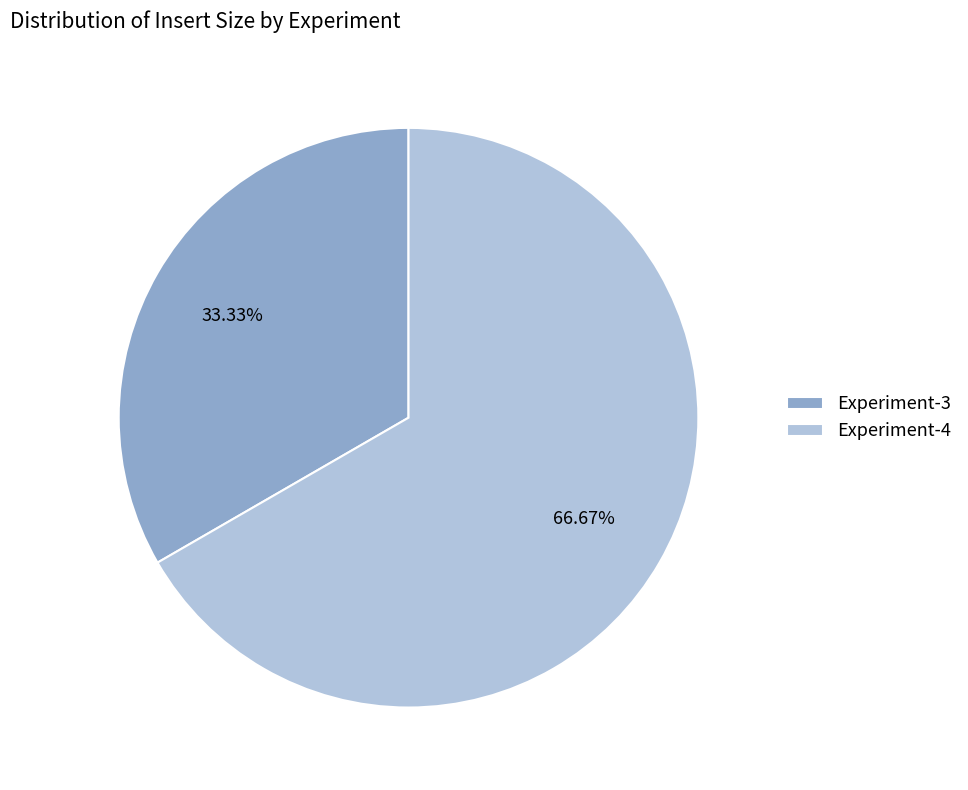

To the nearest percent, what is the difference between the largest and smallest slice percentages?

33%